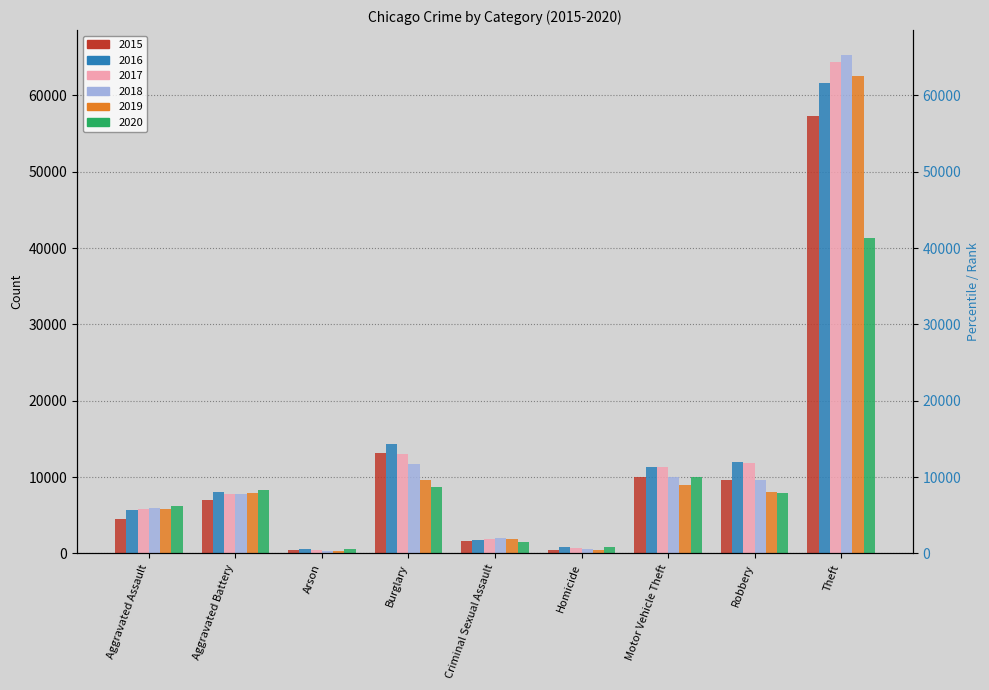

What is the average value of the 2017 series?

13038